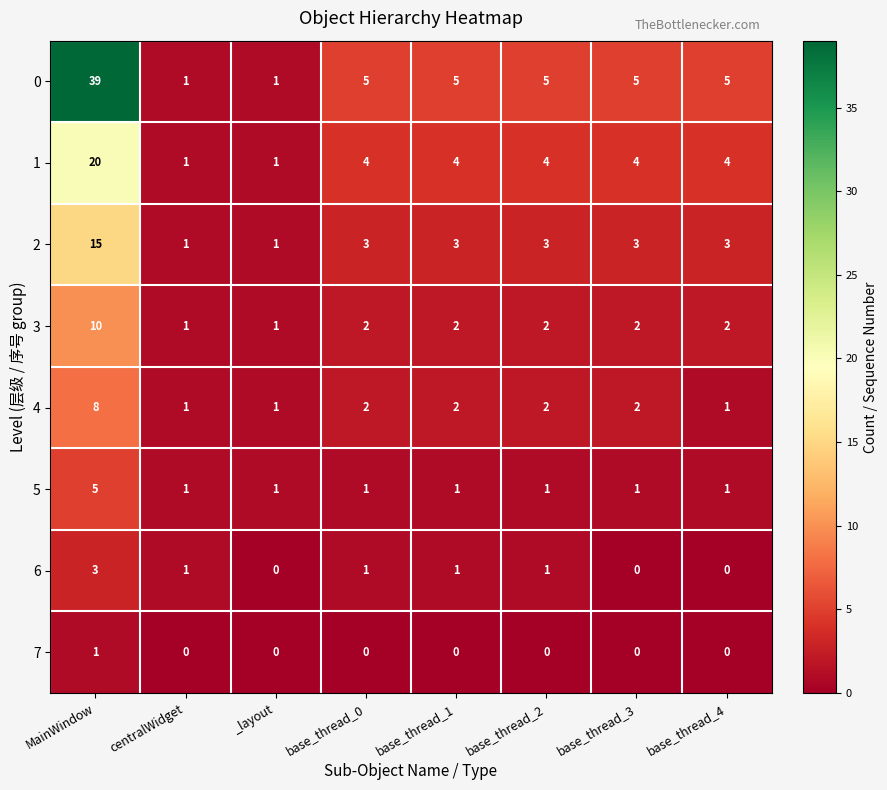

Rank the series by their maximum value, from lowest to highest.

7, 6, 5, 4, 3, 2, 1, 0